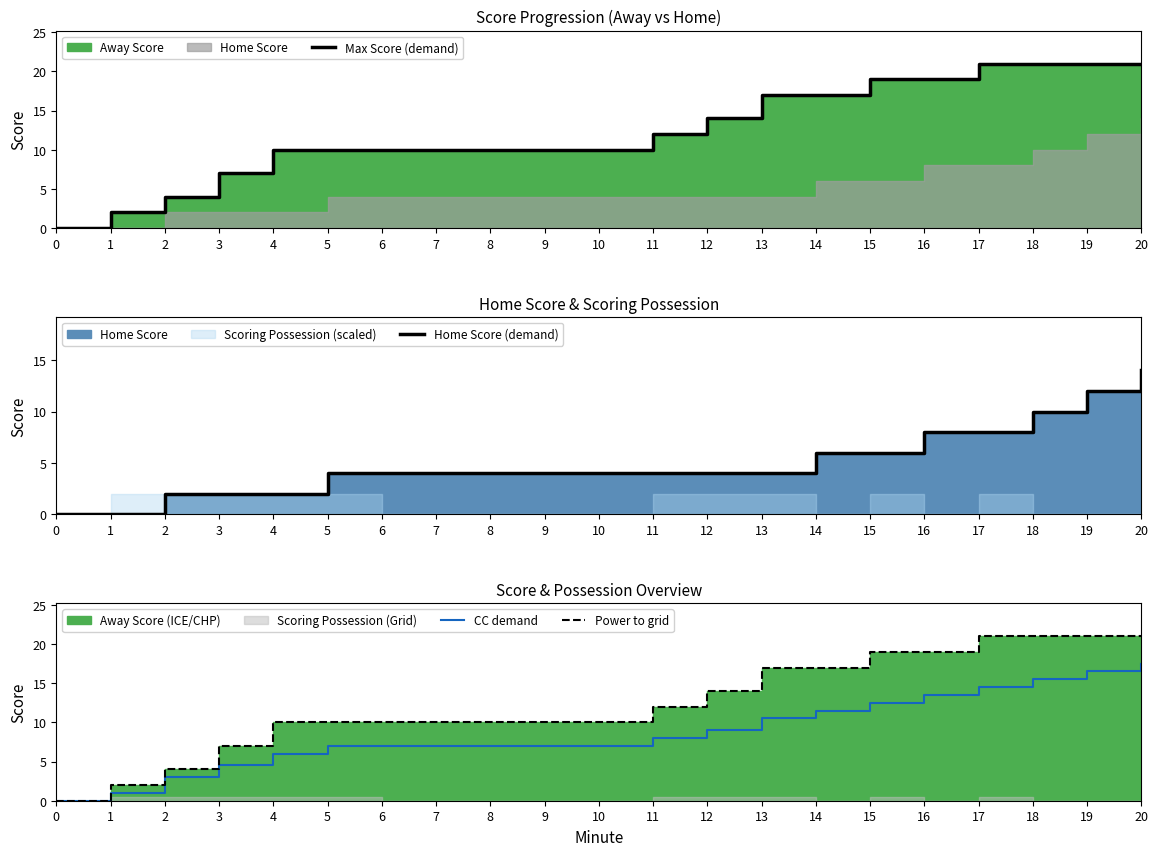

Reading left to right, extract all data points from this chart.

Max Score (demand): 0=0.0	1=2.0	2=4.0	3=7.0	4=10.0	5=10.0	6=10.0	7=10.0	8=10.0	9=10.0	10=10.0	11=12.0	12=14.0	13=17.0	14=17.0	15=19.0	16=19.0	17=21.0	18=21.0	19=21.0	20=21.0
Home Score (demand): 0=0.0	1=0.0	2=2.0	3=2.0	4=2.0	5=4.0	6=4.0	7=4.0	8=4.0	9=4.0	10=4.0	11=4.0	12=4.0	13=4.0	14=6.0	15=6.0	16=8.0	17=8.0	18=10.0	19=12.0	20=14.0
CC demand: 0=0.0	1=1.0	2=3.0	3=4.5	4=6.0	5=7.0	6=7.0	7=7.0	8=7.0	9=7.0	10=7.0	11=8.0	12=9.0	13=10.5	14=11.5	15=12.5	16=13.5	17=14.5	18=15.5	19=16.5	20=17.5
Power to grid: 0=0.0	1=2.0	2=4.0	3=7.0	4=10.0	5=10.0	6=10.0	7=10.0	8=10.0	9=10.0	10=10.0	11=12.0	12=14.0	13=17.0	14=17.0	15=19.0	16=19.0	17=21.0	18=21.0	19=21.0	20=21.0